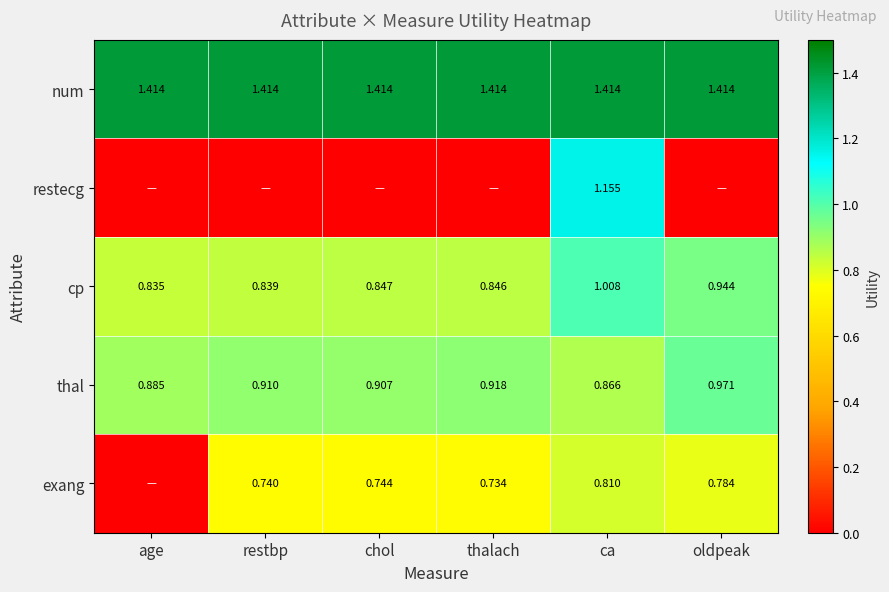

The value of cp at chol is 0.2. True or false?

False